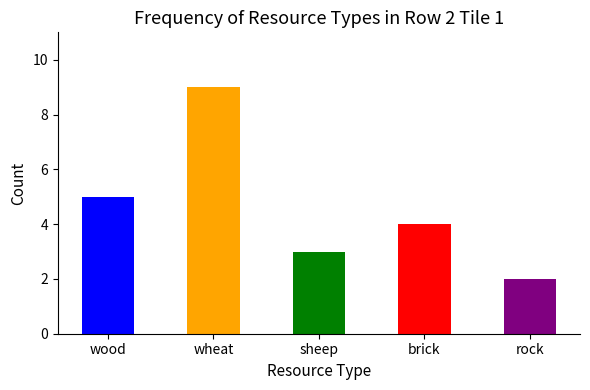

What is the greatest value displayed?

9